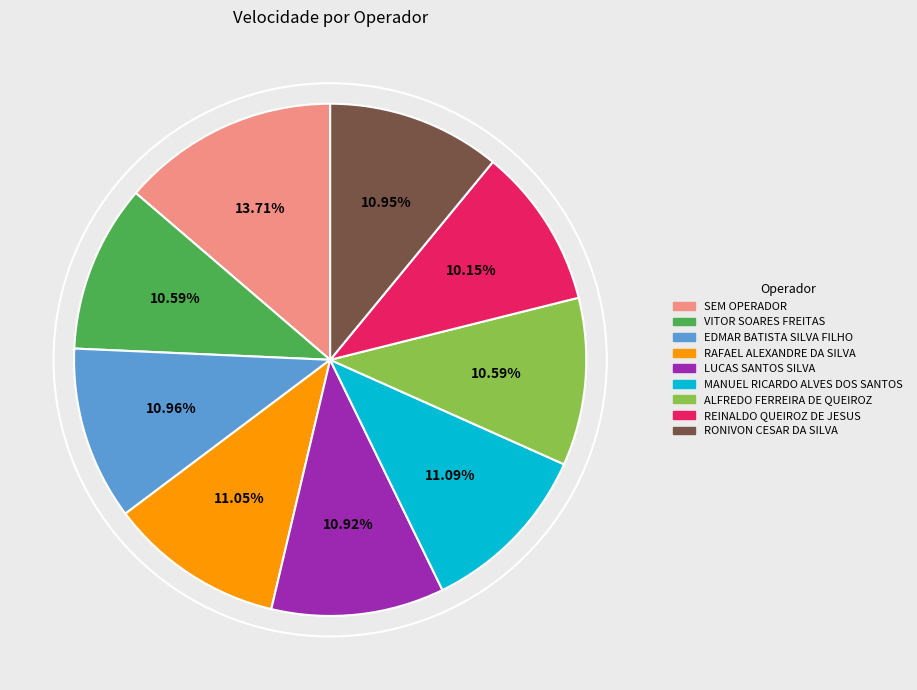

Do RONIVON CESAR DA SILVA and SEM OPERADOR together represent more than half of the pie?

No